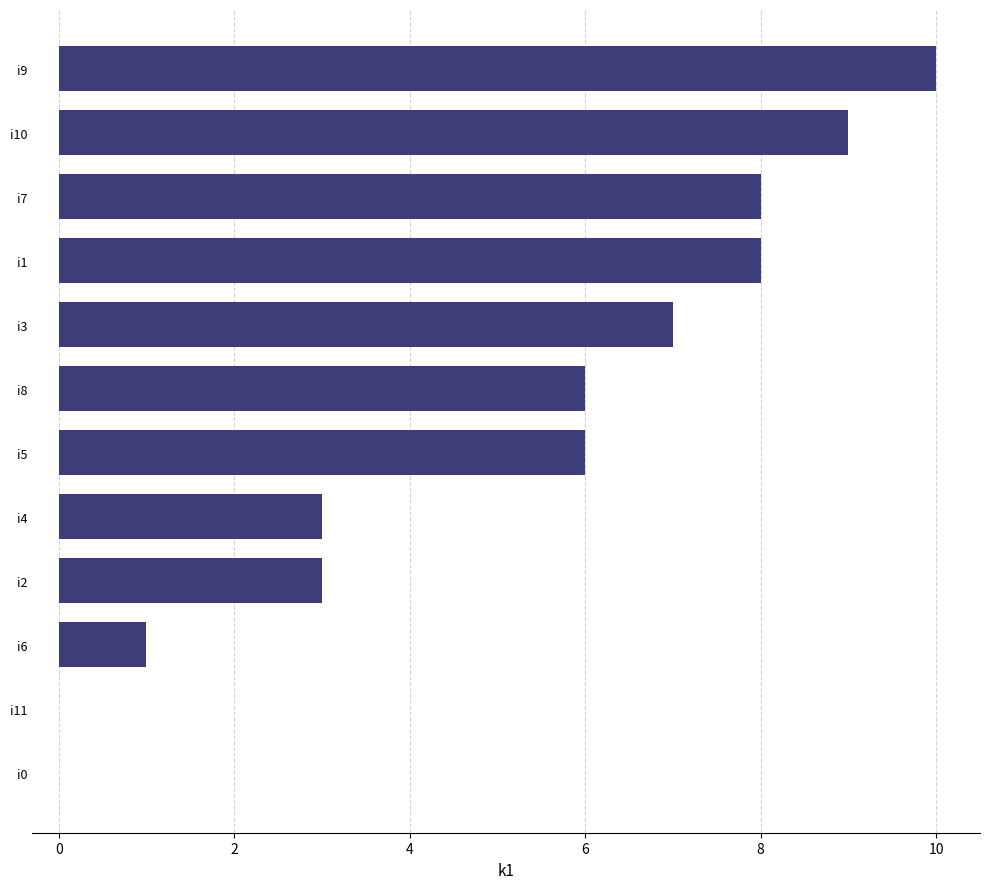

Which has a higher value, i7 or i6?

i7